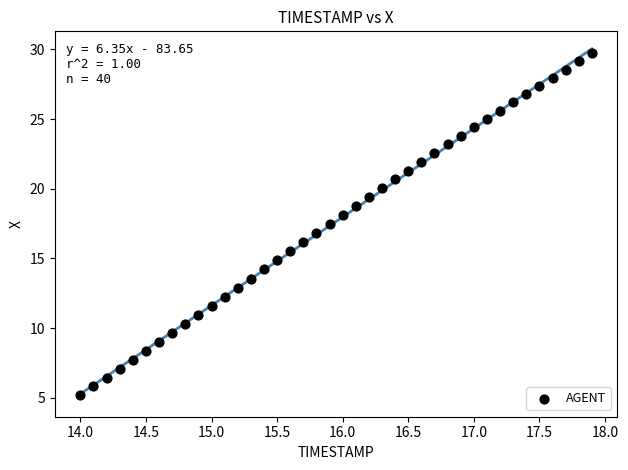

What is the range of Y values (max minus min)?

24.6